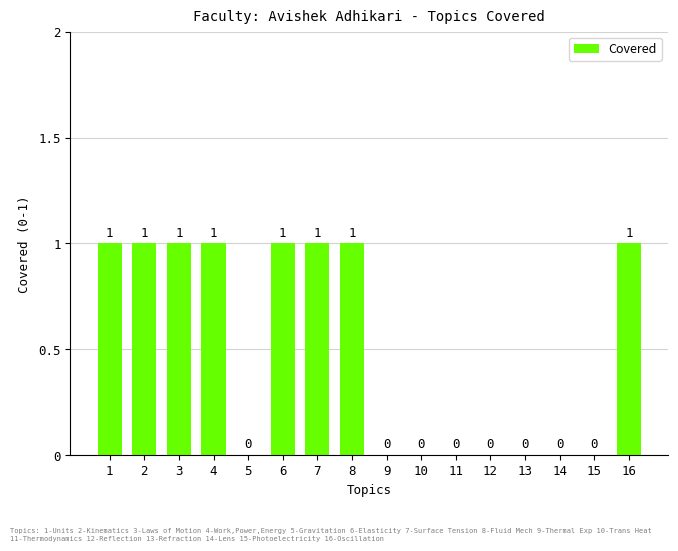

Count the number of data series in this chart.

1